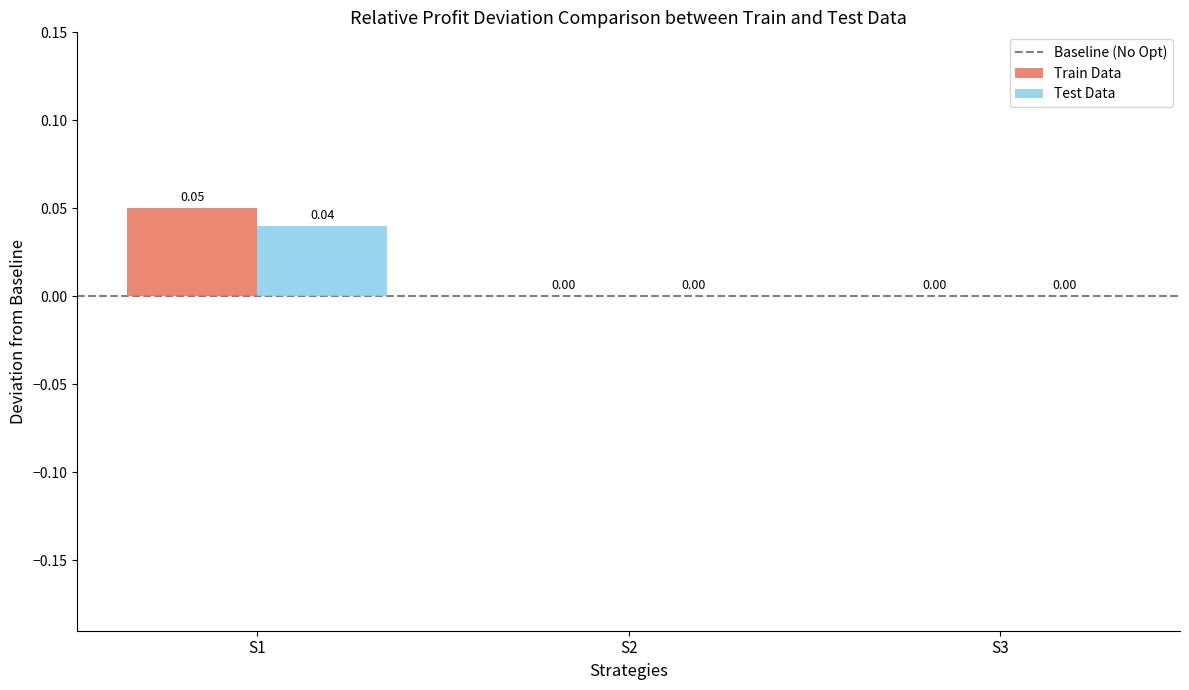

Are the bars horizontal?

No